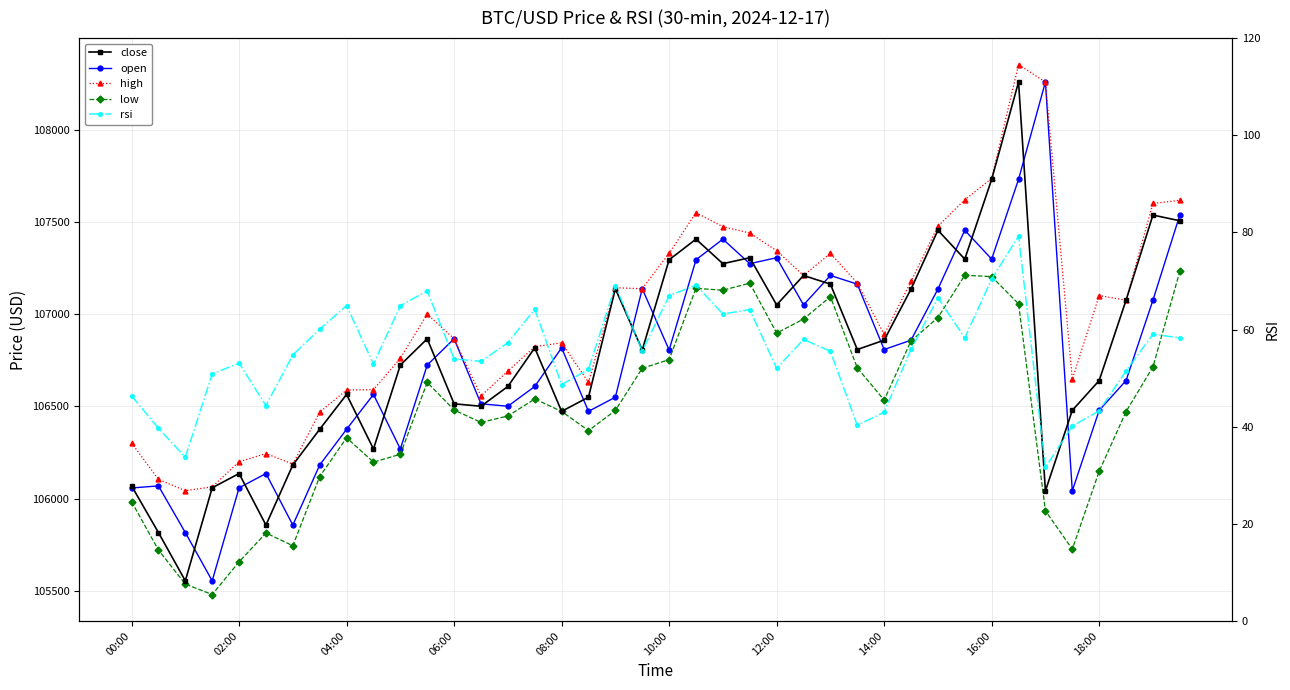

What is the maximum value for high?

108353.0